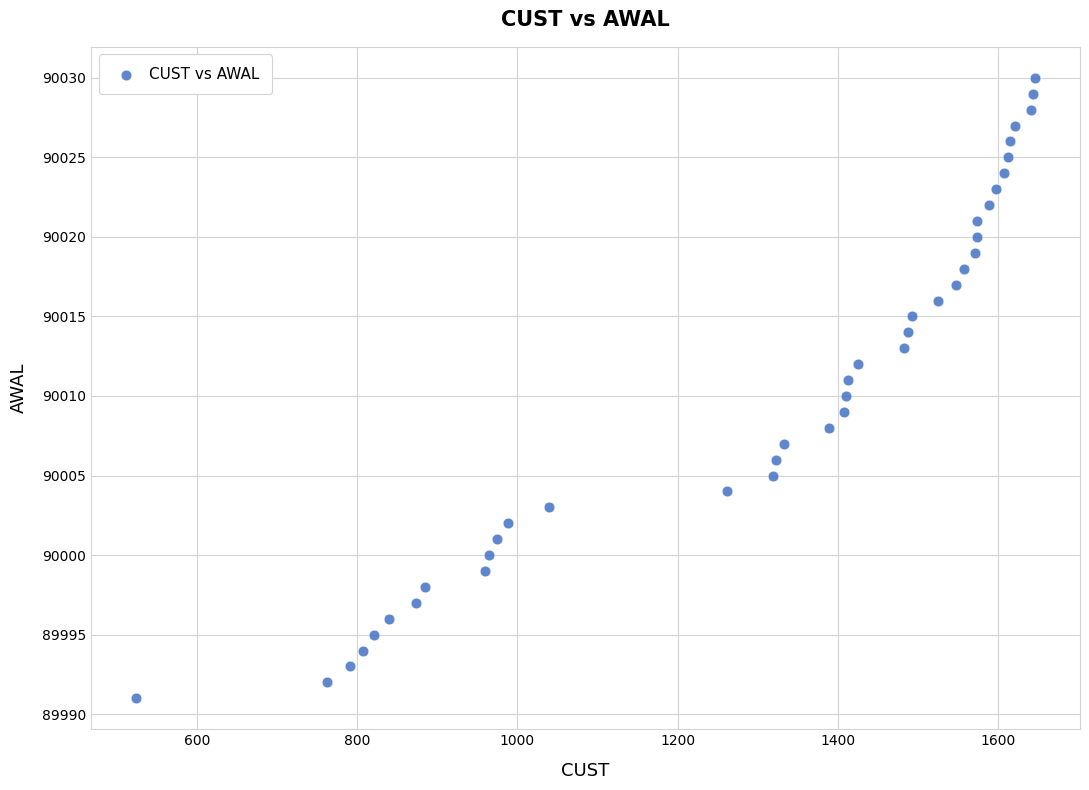

What is the range of Y values (max minus min)?

39